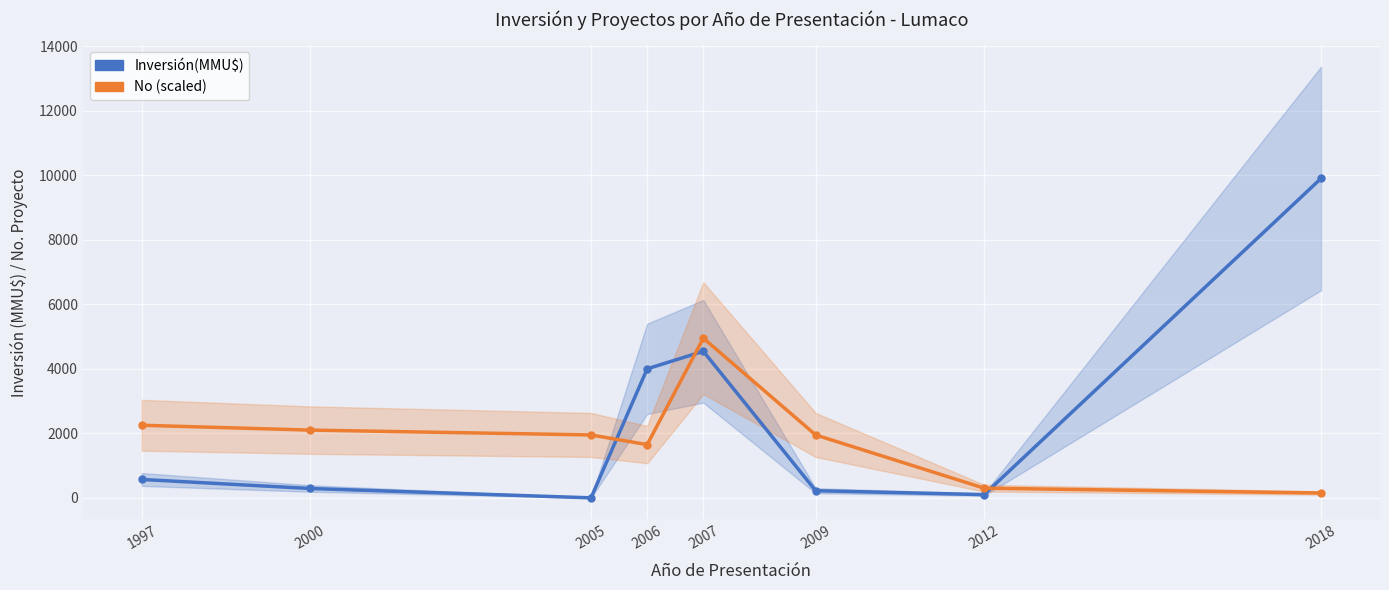

What is the total value across all series at 2000?

2390.6